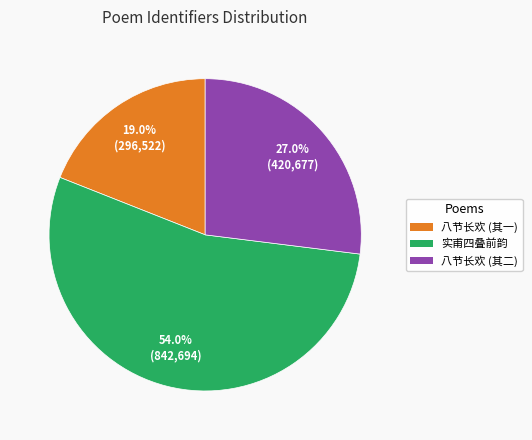

Approximately how many times larger is the value at 八节长欢 (其二) compared to 实甫四叠前韵?

0.5